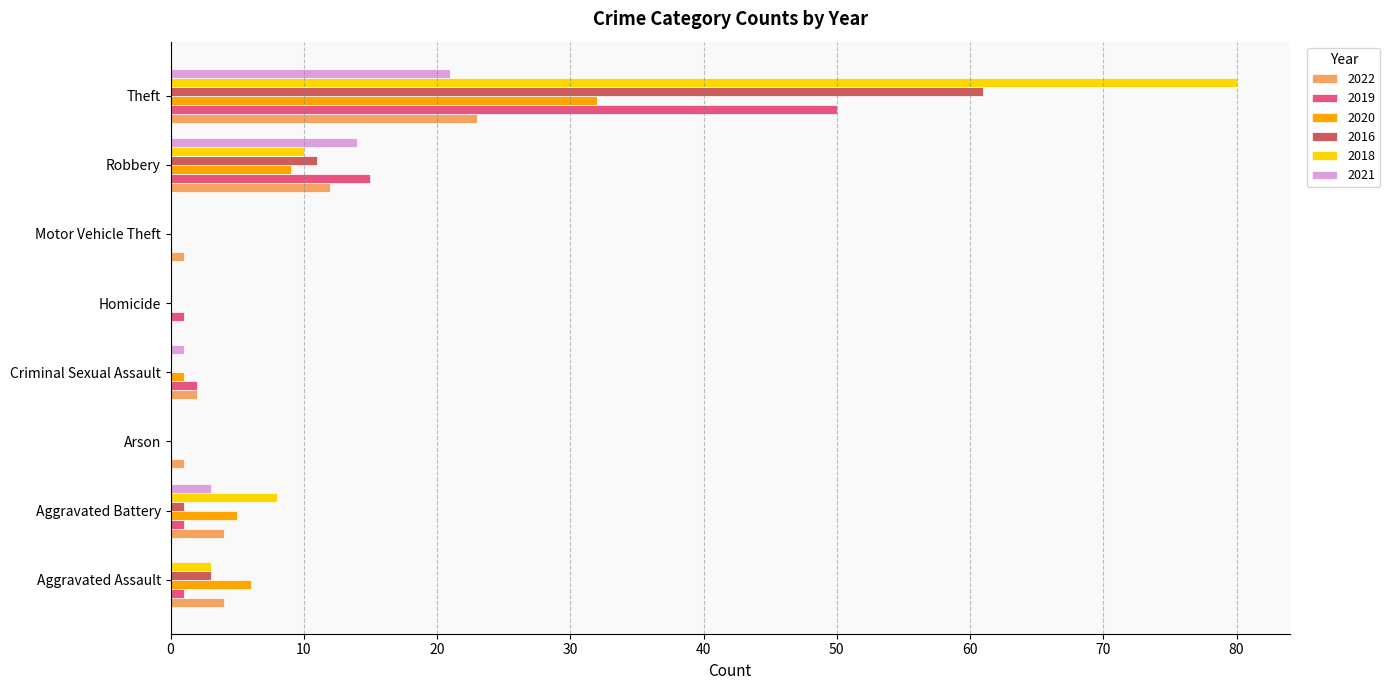

The 2021 series shows 8 at Aggravated Assault. True or false?

False